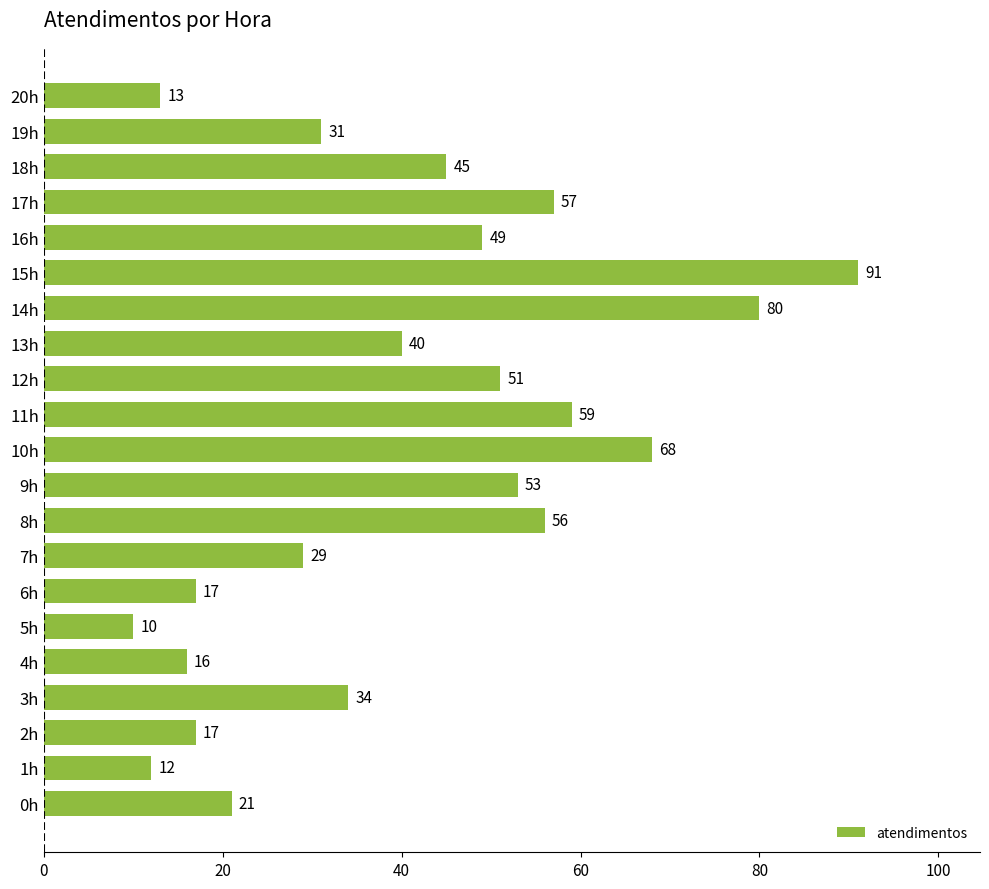

What is the change in value from 0h to 18h?

+24